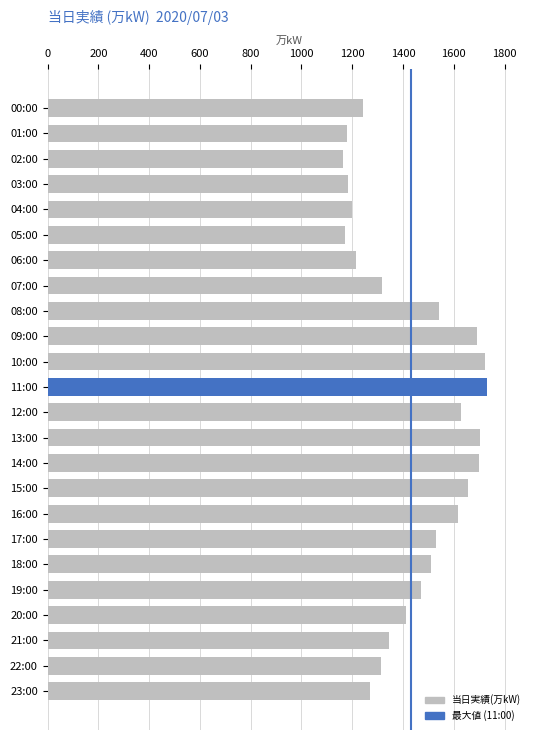

How many data points are less than 1472?

12